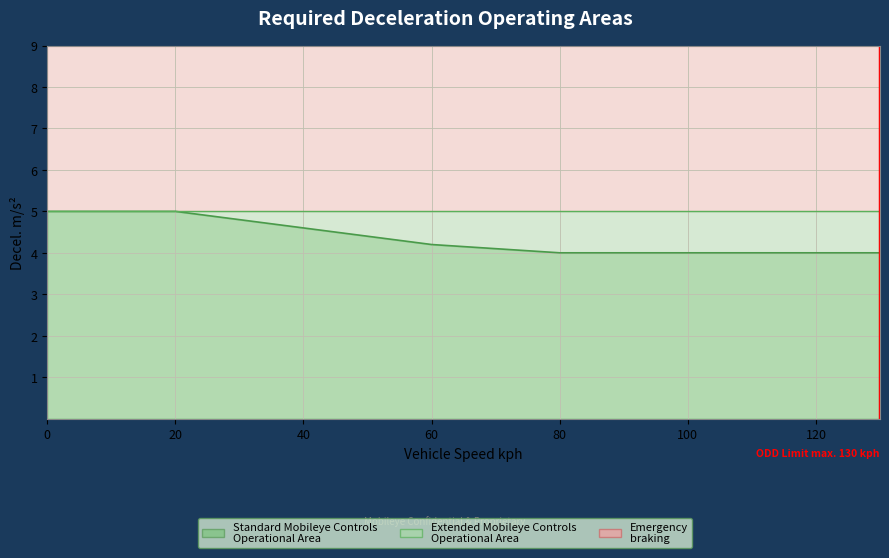

True or false: Emergency braking and Standard Mobileye Controls Operational Area intersect in this chart.

False